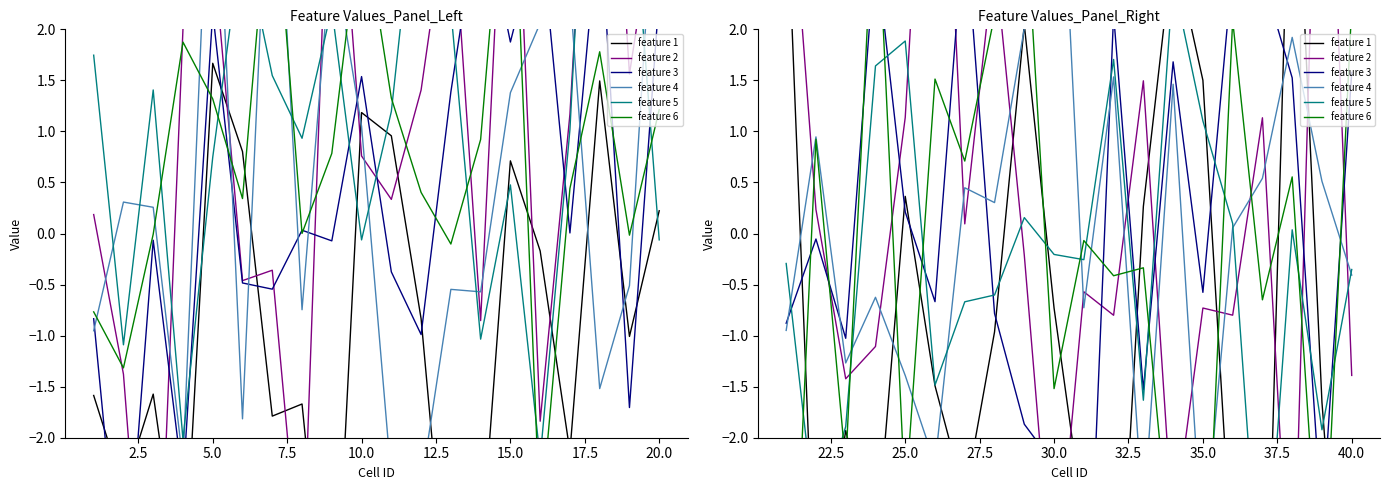

At how many categories does at least one series exceed 5?

3